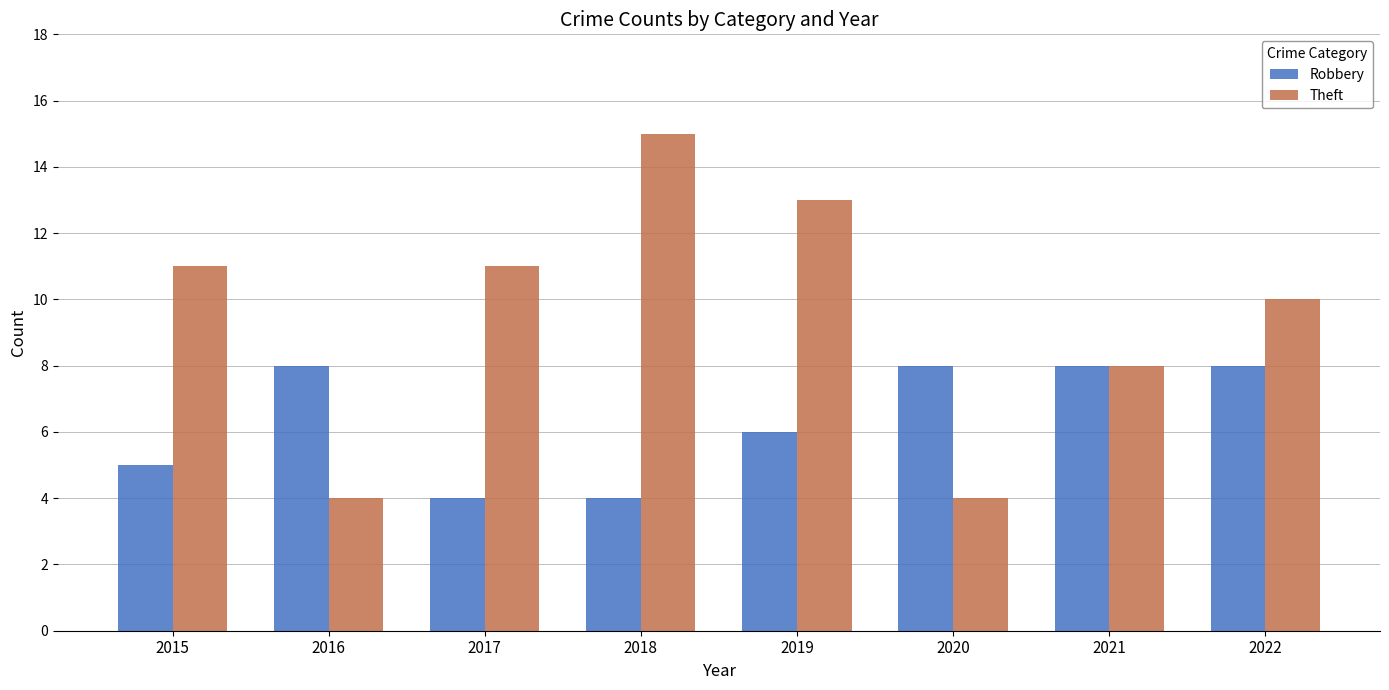

Read the Robbery value at 2015.

5